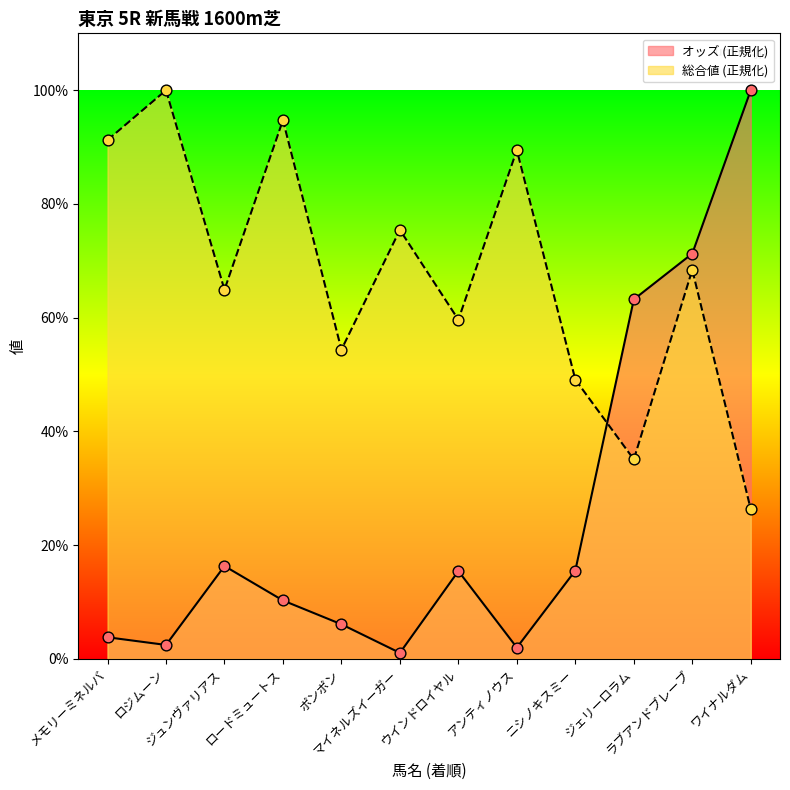

At which category is the sum across all series the highest?

ラブアンドブレーブ